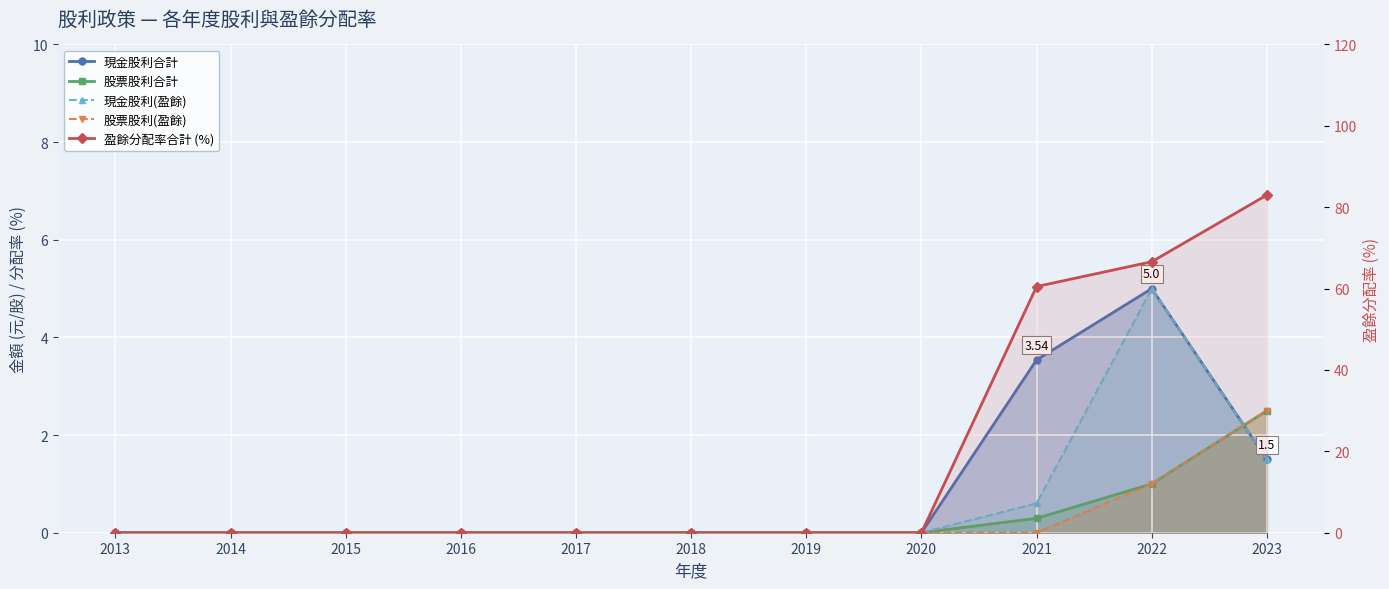

The value of 現金股利合計 at 2022 is 1.5. True or false?

False